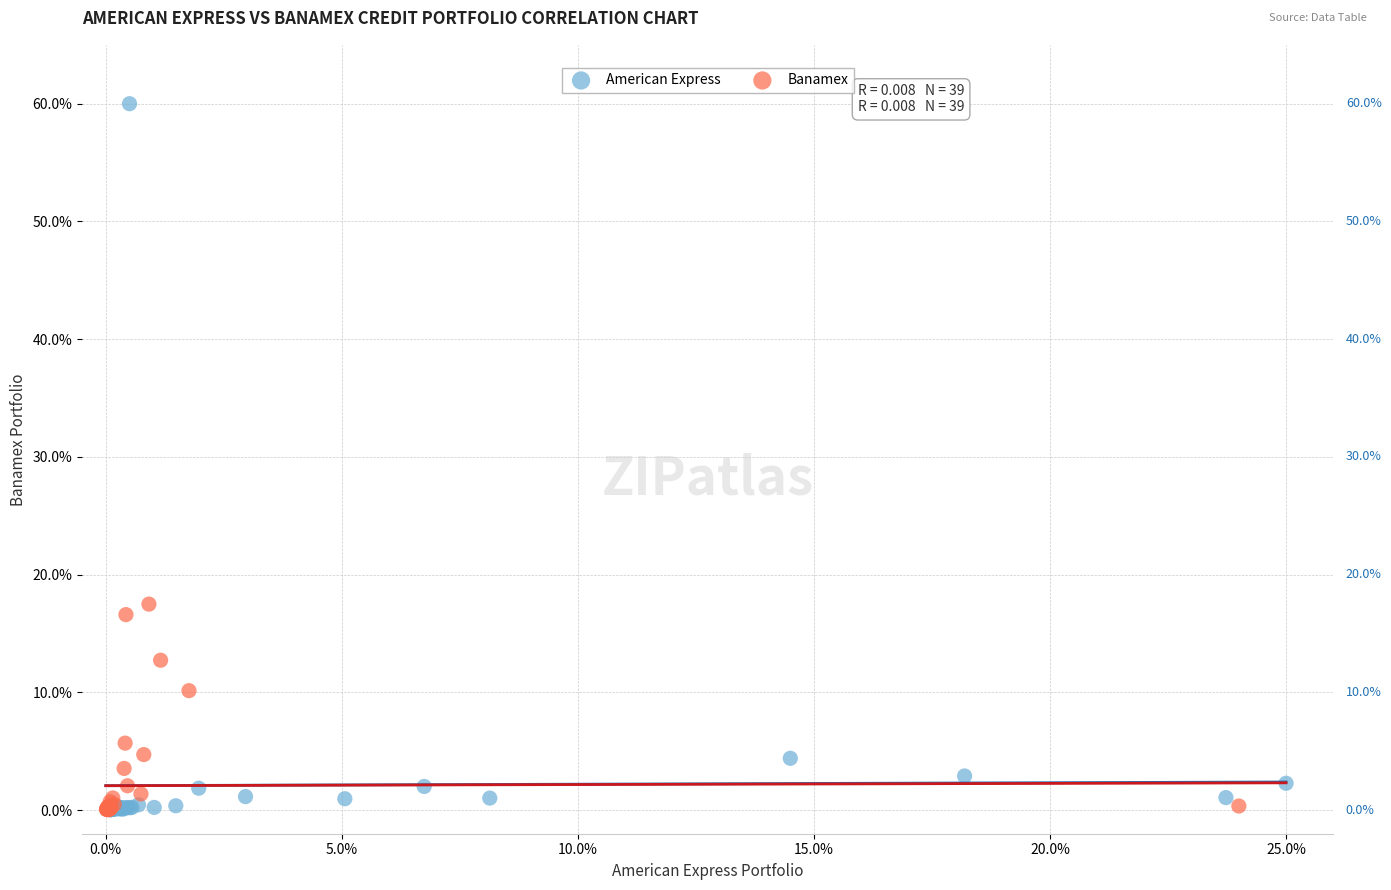

Which series has the widest spread of Y values?

American Express